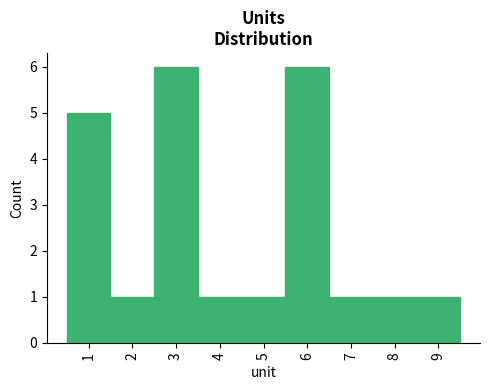

Reading left to right, transcribe this chart: for each bar, give the range it covers on the x-axis and its height. The values are not printed on the chart, so give them approximately, as read against the axis.

0.5 to 1.5: 5
1.5 to 2.5: 1
2.5 to 3.5: 6
3.5 to 4.5: 1
4.5 to 5.5: 1
5.5 to 6.5: 6
6.5 to 7.5: 1
7.5 to 8.5: 1
8.5 to 9.5: 1